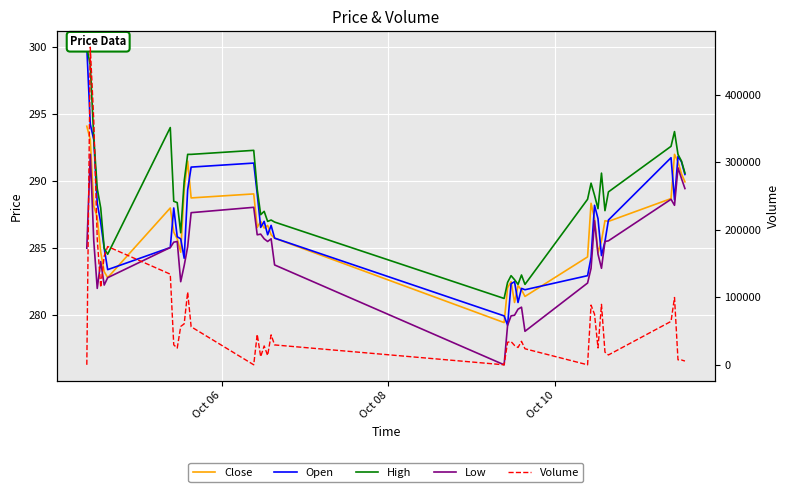

How many data points in Open are less than 286?

18